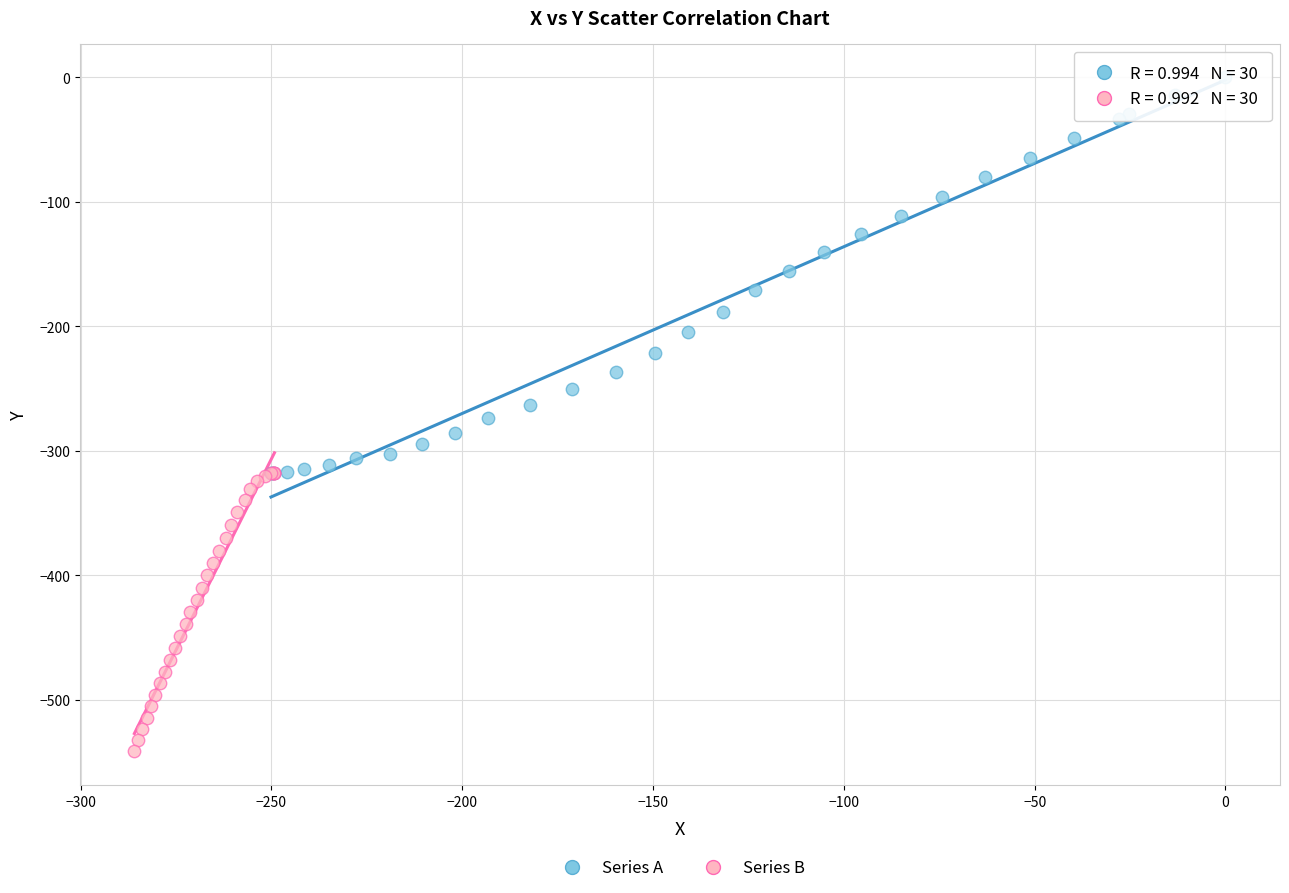

Which series reaches the minimum Y coordinate?

Series B